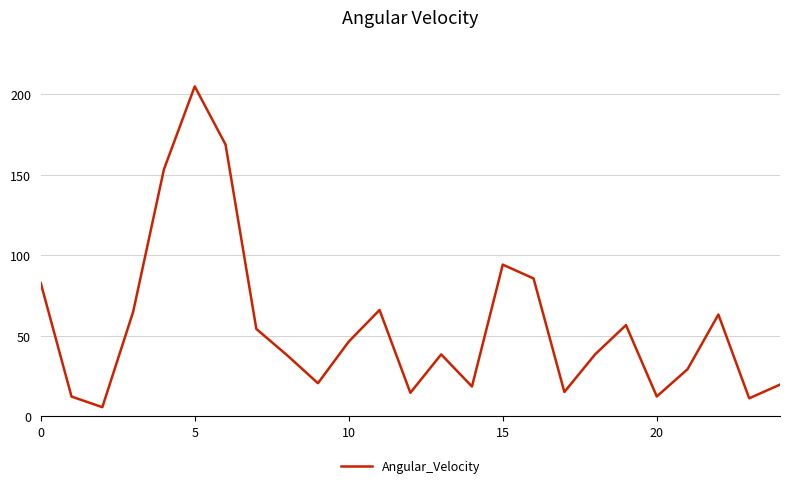

What is the difference between the maximum and minimum values?

199.5